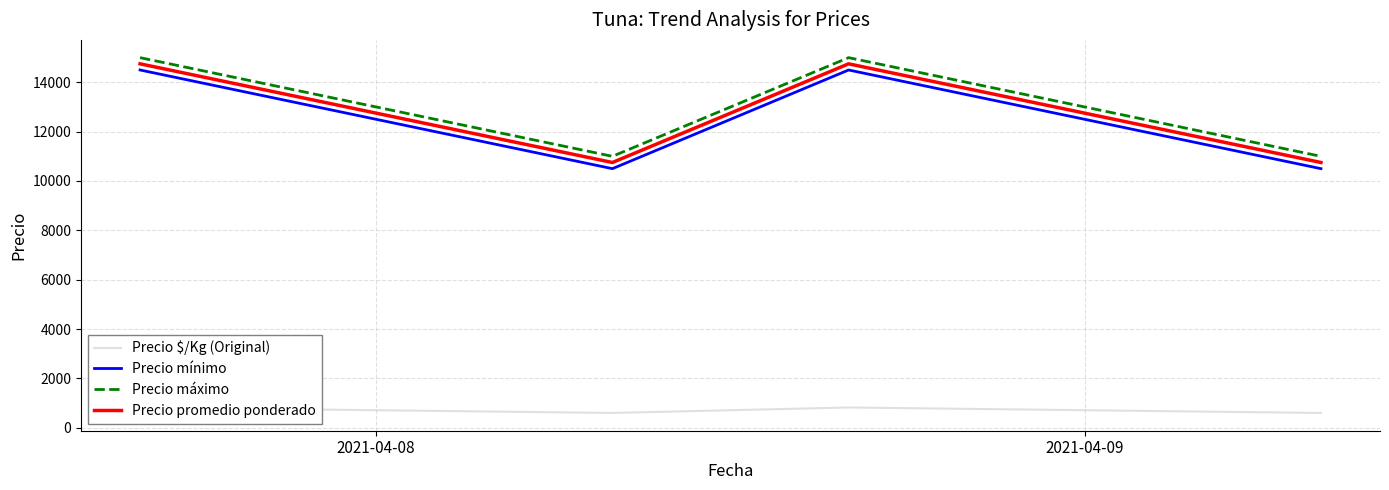

Which series has the widest spread of values?

Precio mínimo